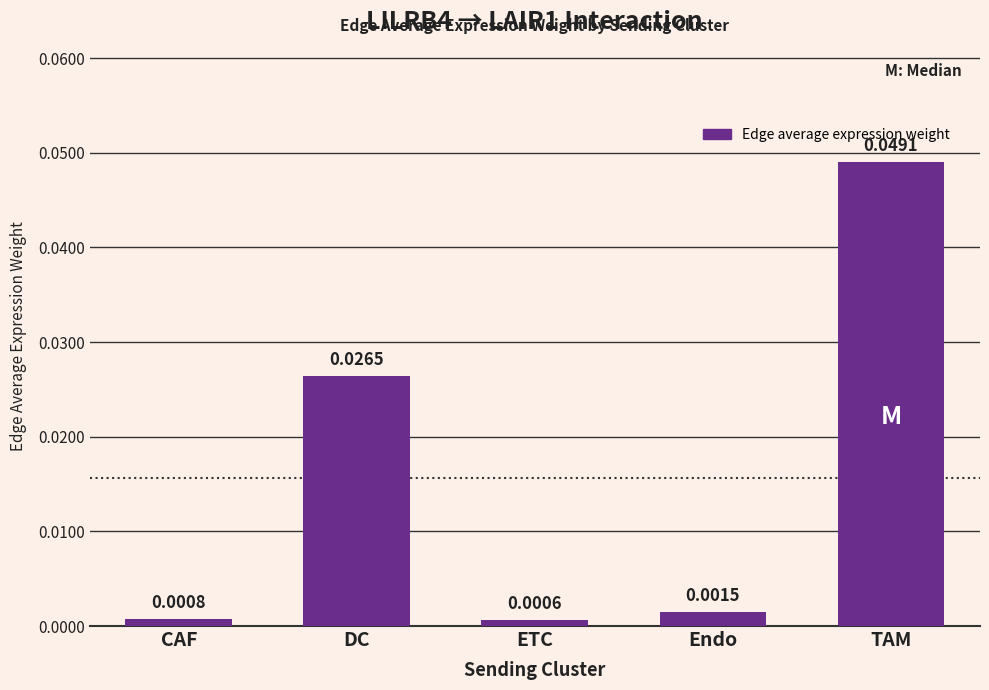

At which label is the value closest to 0?

ETC